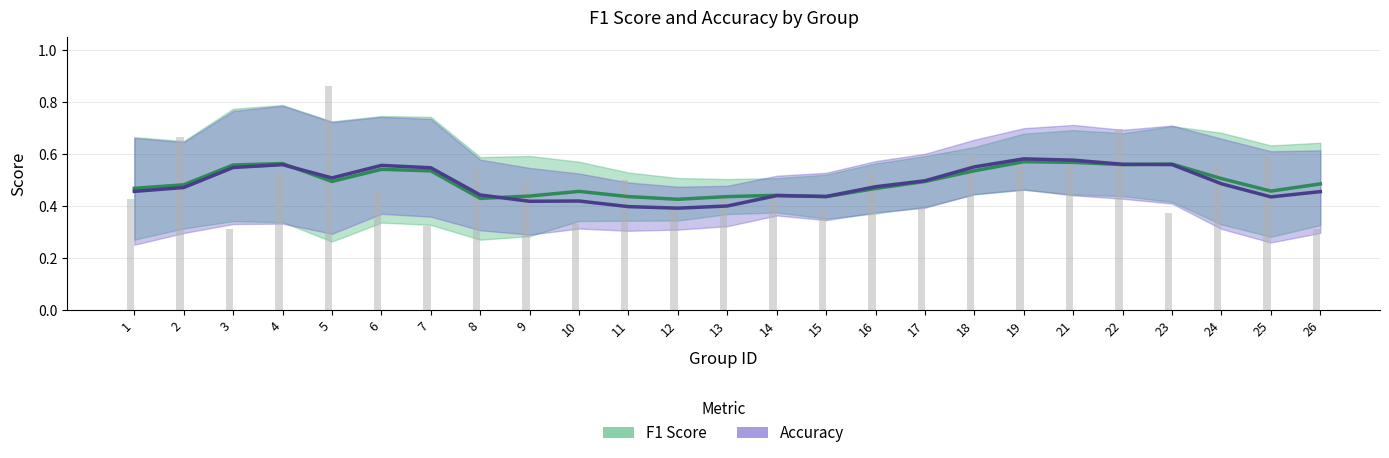

What is the value of the F1 Score bar at the 13th from the left?

0.4